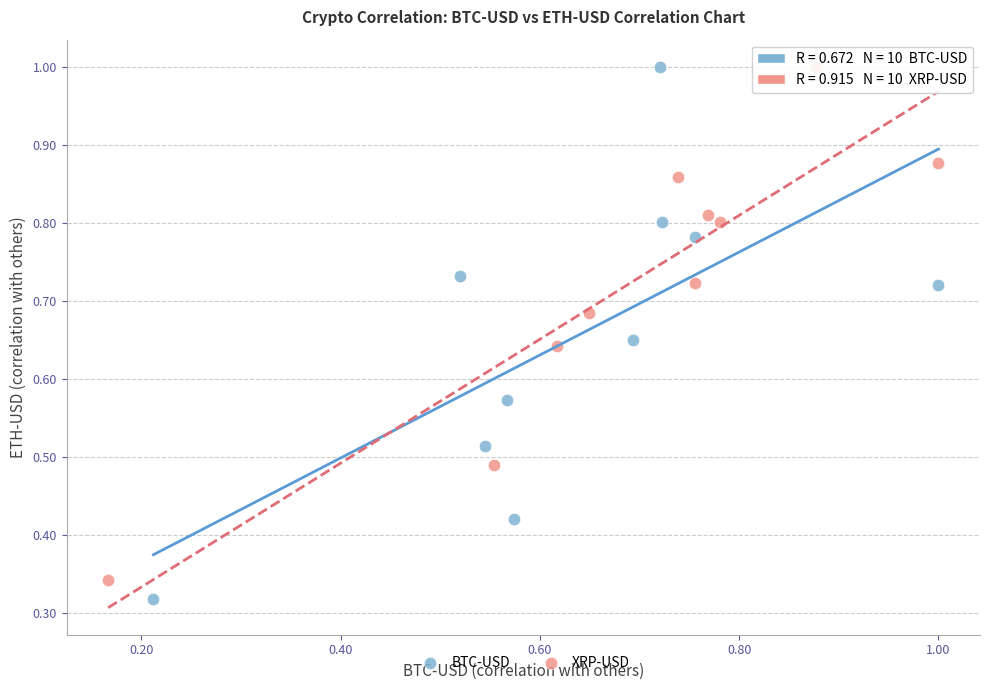

What are all the series names shown in the legend?

BTC-USD, XRP-USD